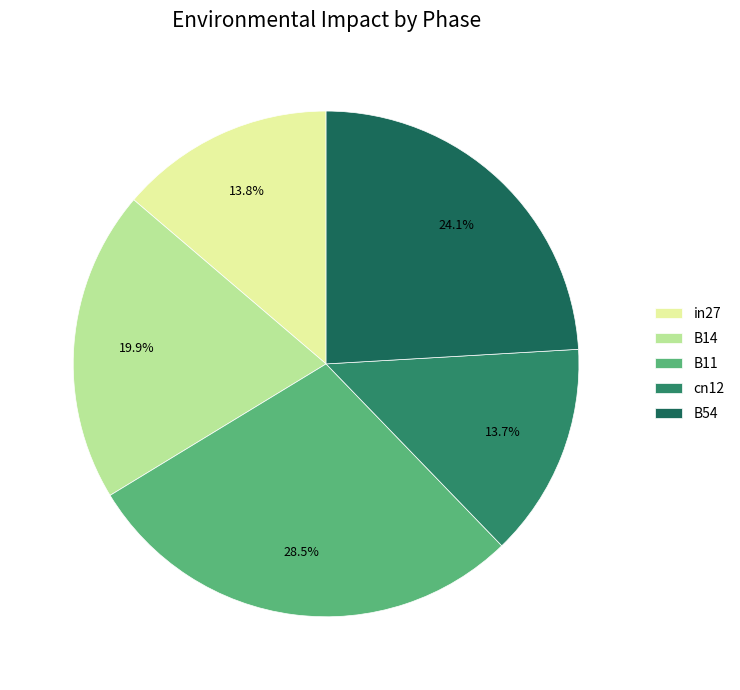

How many slices are in this pie chart?

5